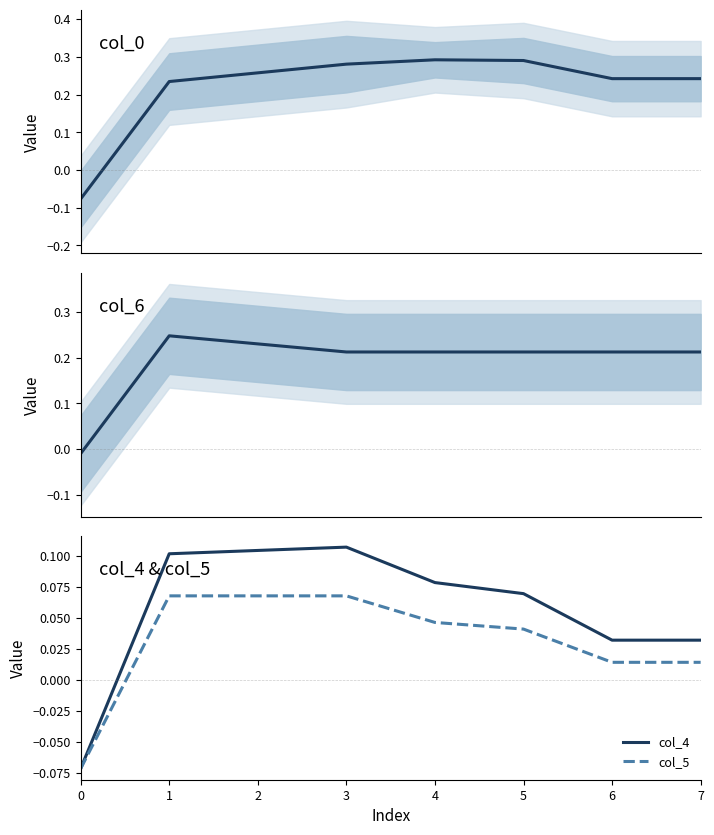

What is the difference between the maximum and minimum values in the col_5 series?

0.1